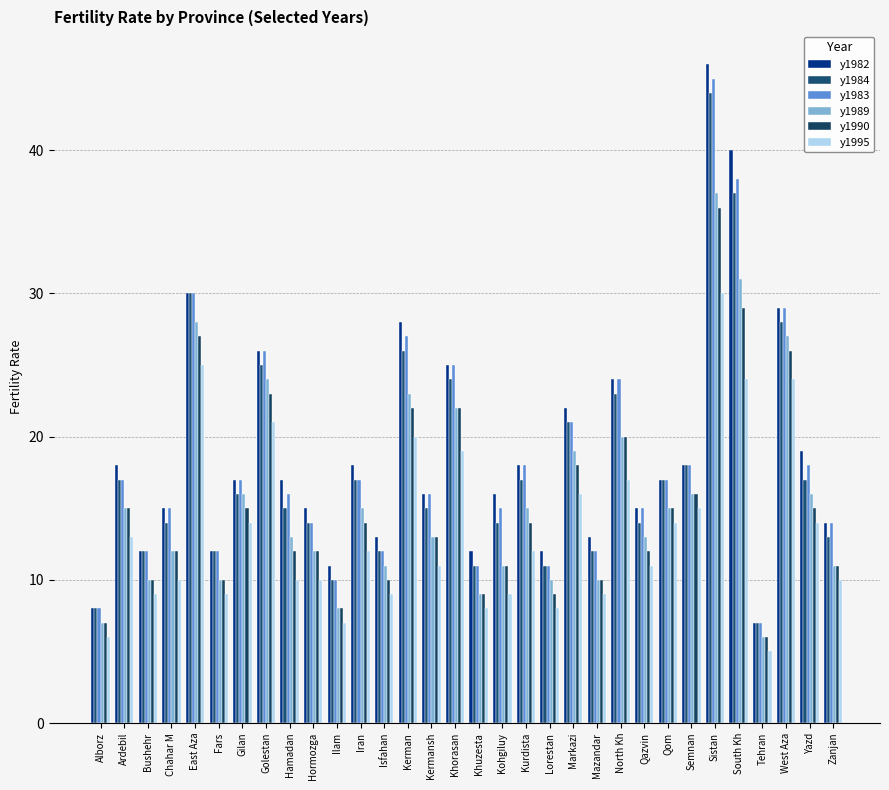

Where does the y1983 series first go above 17?

East Aza